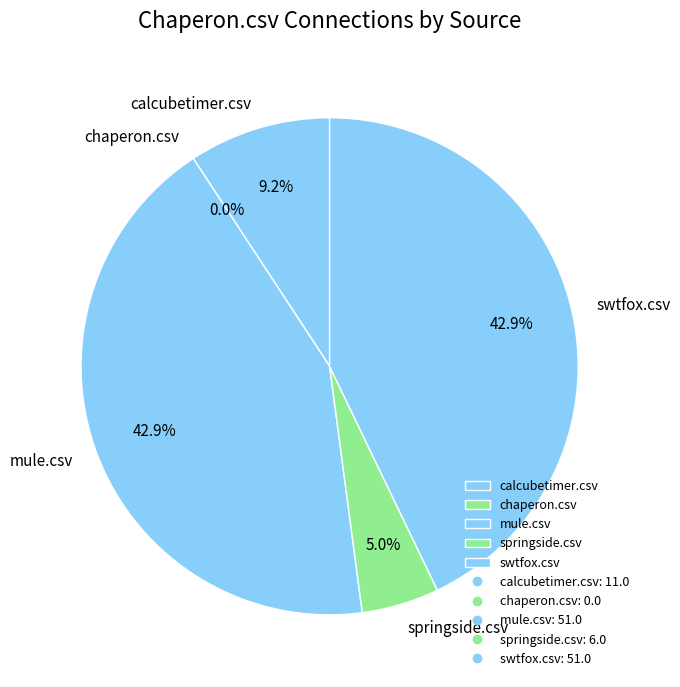

How much of the chart is everything except mule.csv?

57.1%